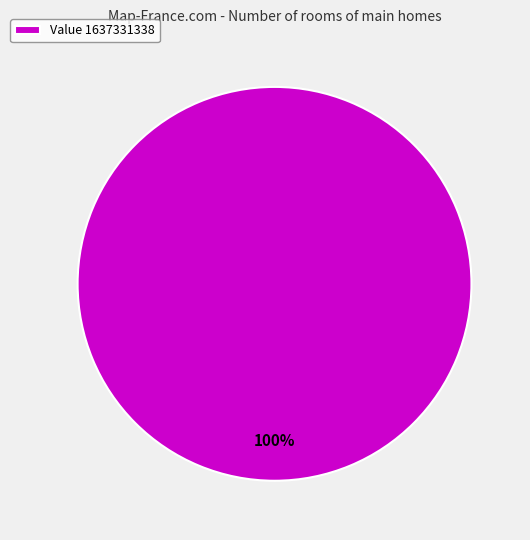

The Value 1637331338 slice represents 93% of the pie. True or false?

False